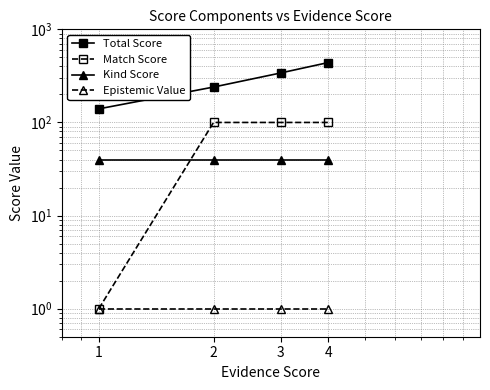

What is the difference between the maximum and minimum values in the Total Score series?

300